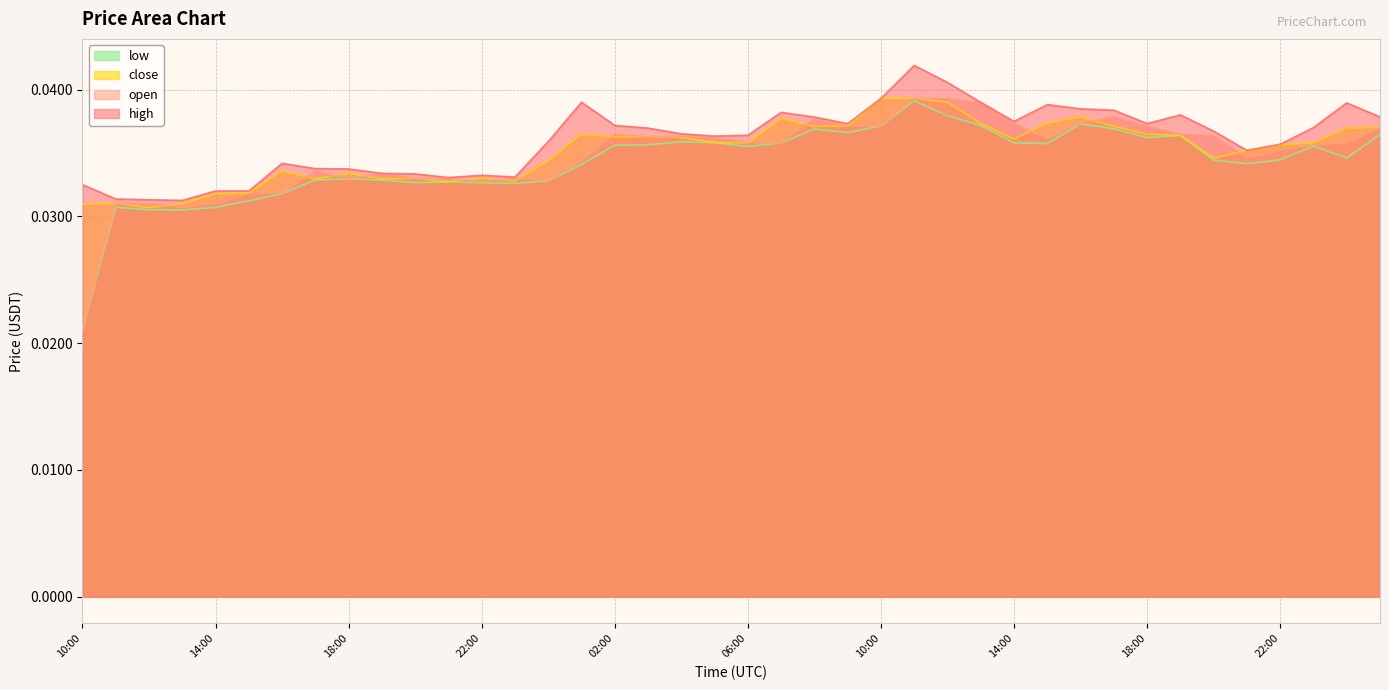

Which series ends up on top after the final intersection of open and close?

close